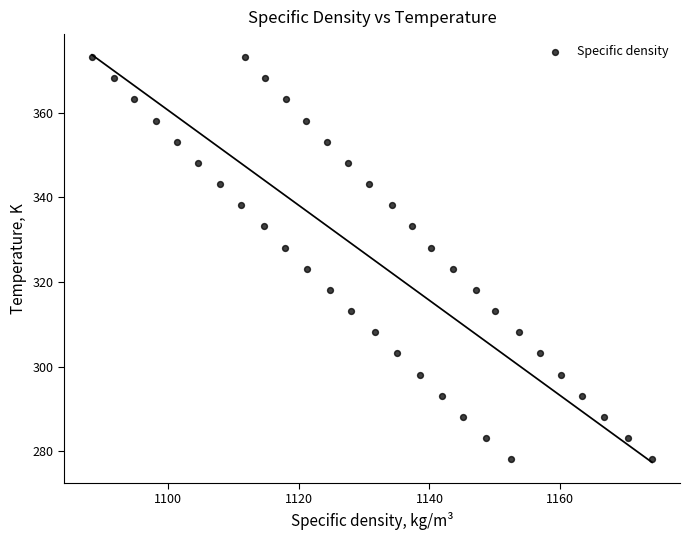

What is the range of X values (max minus min)?

85.8